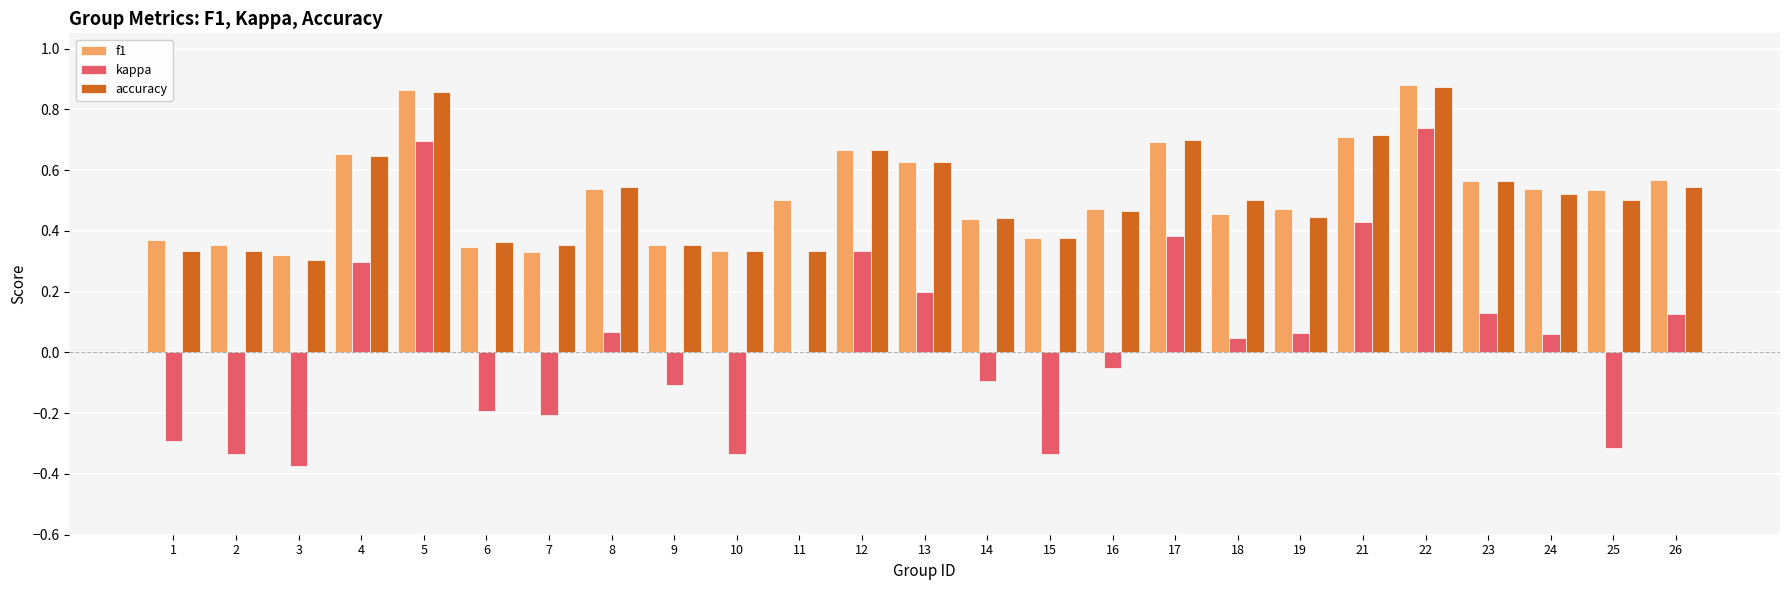

True or false: f1 has a value of 0.9 at 24.

False